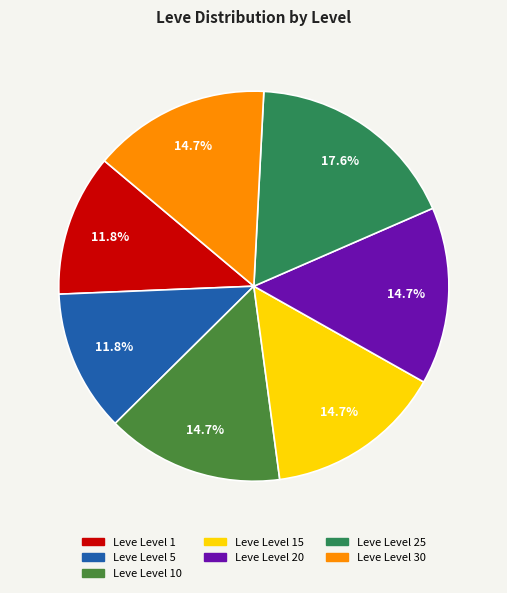

Which category has the biggest portion of the pie?

Leve Level 25